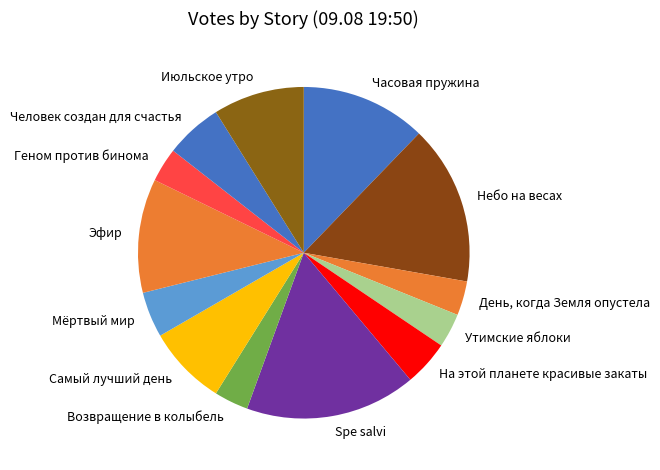

Is the sum of На этой планете красивые закаты and Эфир greater than half?

No